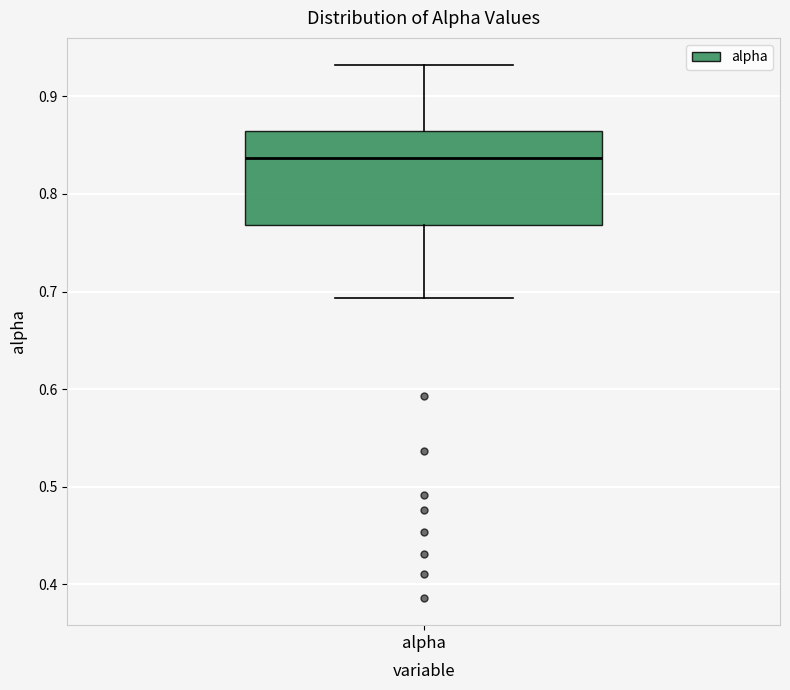

Transcribe this box plot: give where the median line is, the range the box spans, and where the two whiskers end, as read against the y-axis. The values are not printed on the chart, so give them approximately, as read against the axis.

median 0.84, box 0.77 to 0.86, whiskers 0.69 to 0.93